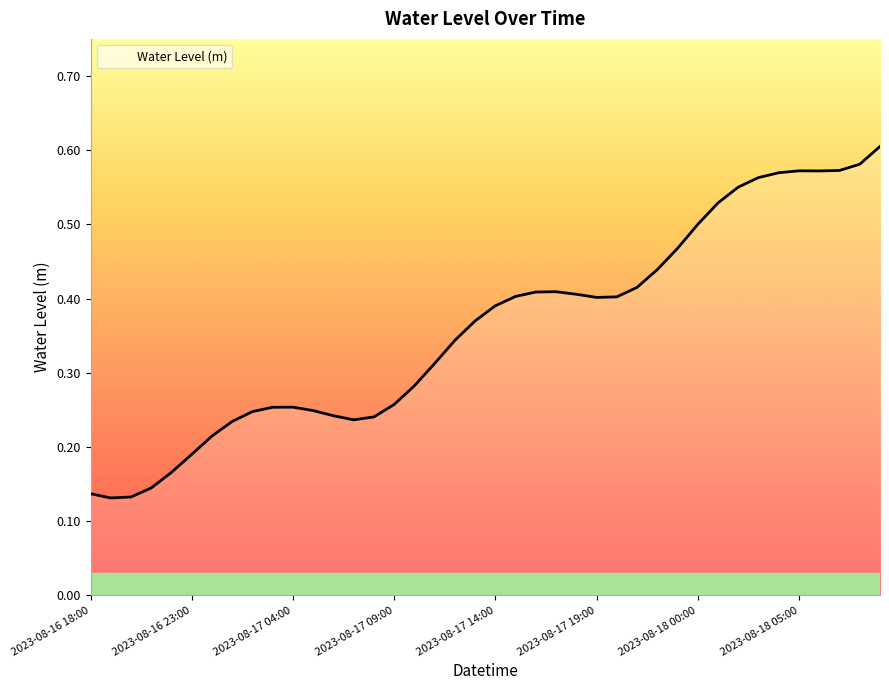

How many distinct data groups are displayed?

1